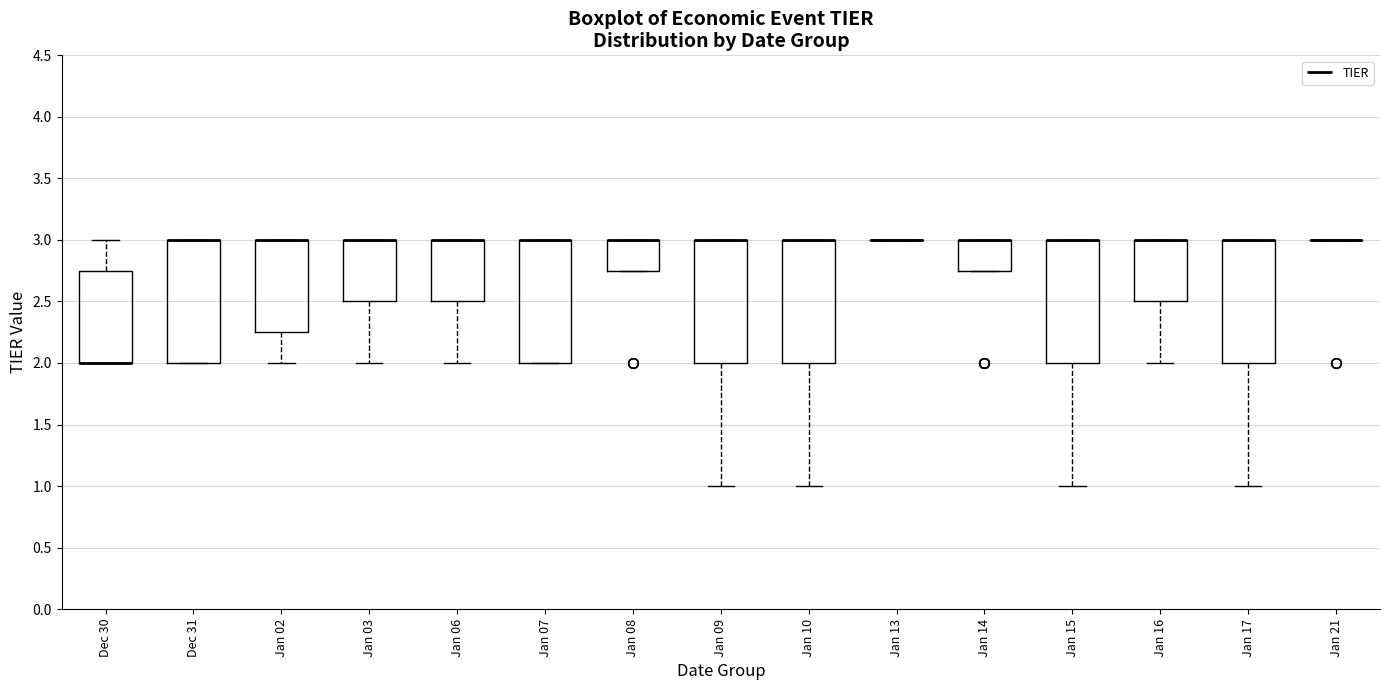

Reading left to right, read every box against the y-axis: the position of its median line, the range the box covers, and the ends of its whiskers. The values are not printed on the chart, so give them approximately, as read against the axis.

Dec 30: median 2.00 (drawn on the box's lower edge), box 2.00 to 2.75, whiskers 2.00 to 3.00
Dec 31: median 3.00 (drawn on the box's upper edge), box 2.00 to 3.00, whiskers 2.00 to 3.00
Jan 02: median 3.00 (drawn on the box's upper edge), box 2.25 to 3.00, whiskers 2.00 to 3.00
Jan 03: median 3.00 (drawn on the box's upper edge), box 2.50 to 3.00, whiskers 2.00 to 3.00
Jan 06: median 3.00 (drawn on the box's upper edge), box 2.50 to 3.00, whiskers 2.00 to 3.00
Jan 07: median 3.00 (drawn on the box's upper edge), box 2.00 to 3.00, whiskers 2.00 to 3.00
Jan 08: median 3.00 (drawn on the box's upper edge), box 2.75 to 3.00, whiskers 2.75 to 3.00
Jan 09: median 3.00 (drawn on the box's upper edge), box 2.00 to 3.00, whiskers 1.00 to 3.00
Jan 10: median 3.00 (drawn on the box's upper edge), box 2.00 to 3.00, whiskers 1.00 to 3.00
Jan 13: box collapsed to a line at 3.00, whiskers 3.00 to 3.00
Jan 14: median 3.00 (drawn on the box's upper edge), box 2.75 to 3.00, whiskers 2.75 to 3.00
Jan 15: median 3.00 (drawn on the box's upper edge), box 2.00 to 3.00, whiskers 1.00 to 3.00
Jan 16: median 3.00 (drawn on the box's upper edge), box 2.50 to 3.00, whiskers 2.00 to 3.00
Jan 17: median 3.00 (drawn on the box's upper edge), box 2.00 to 3.00, whiskers 1.00 to 3.00
Jan 21: box collapsed to a line at 3.00, whiskers 3.00 to 3.00